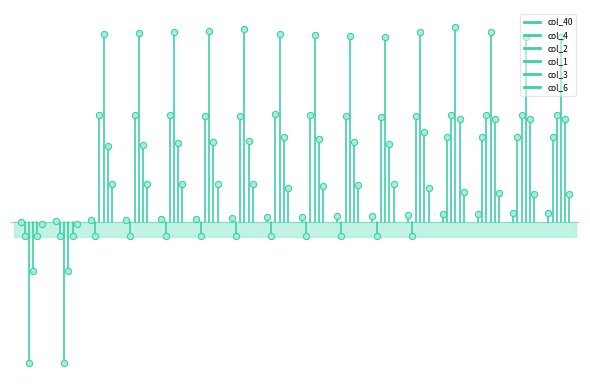

What are all the series names shown in the legend?

col_40, col_4, col_2, col_1, col_3, col_6